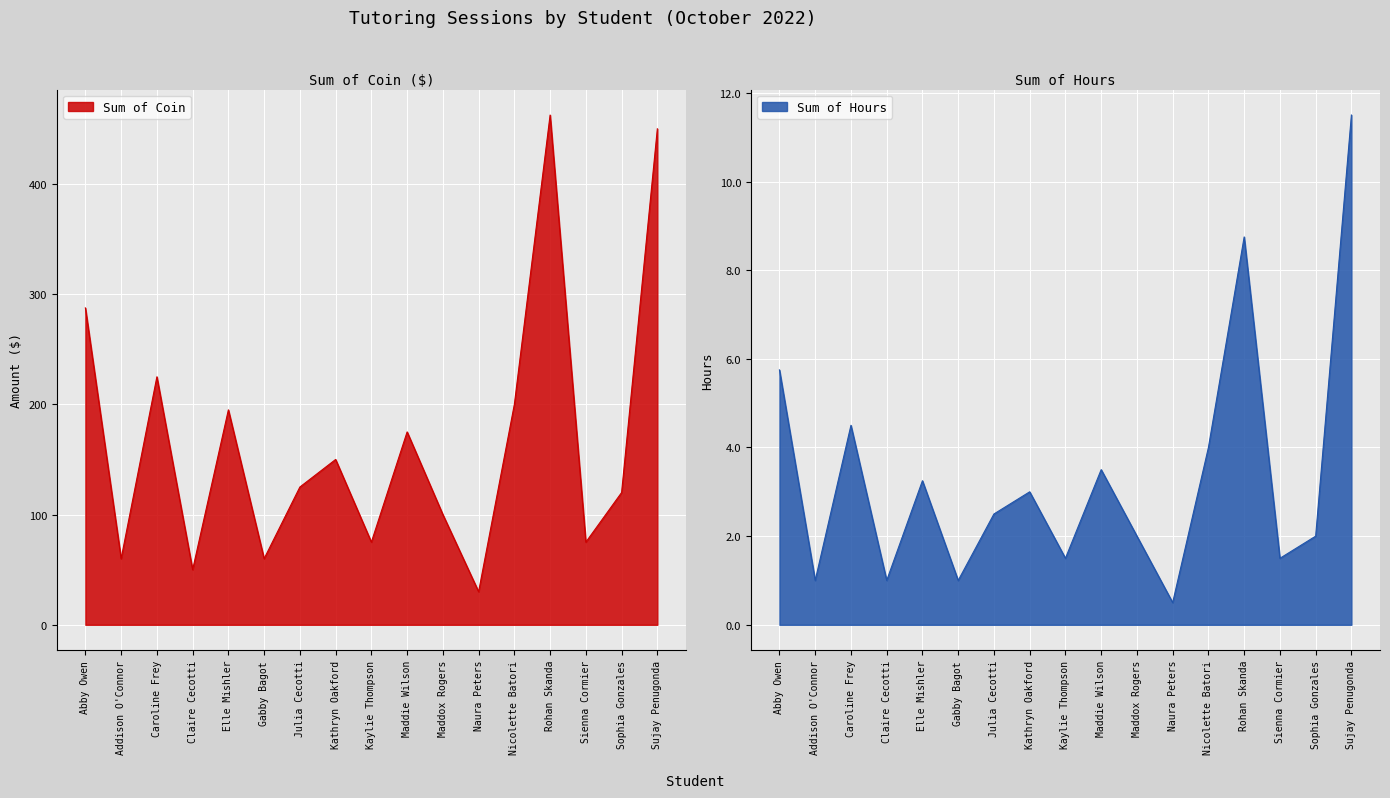

What is the difference between the maximum and minimum values in the Sum of Hours series?

11.0